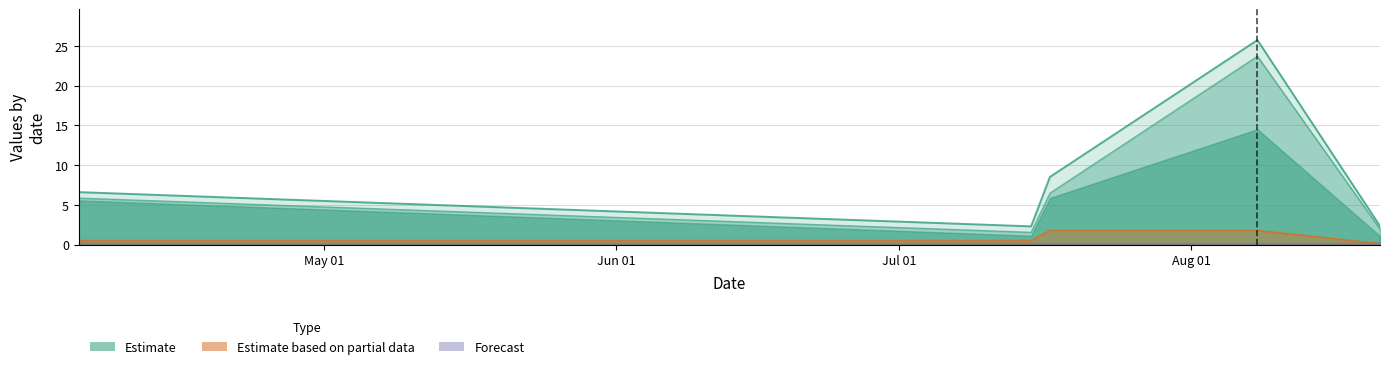

At which category does total reach its first local peak?

2023-08-08